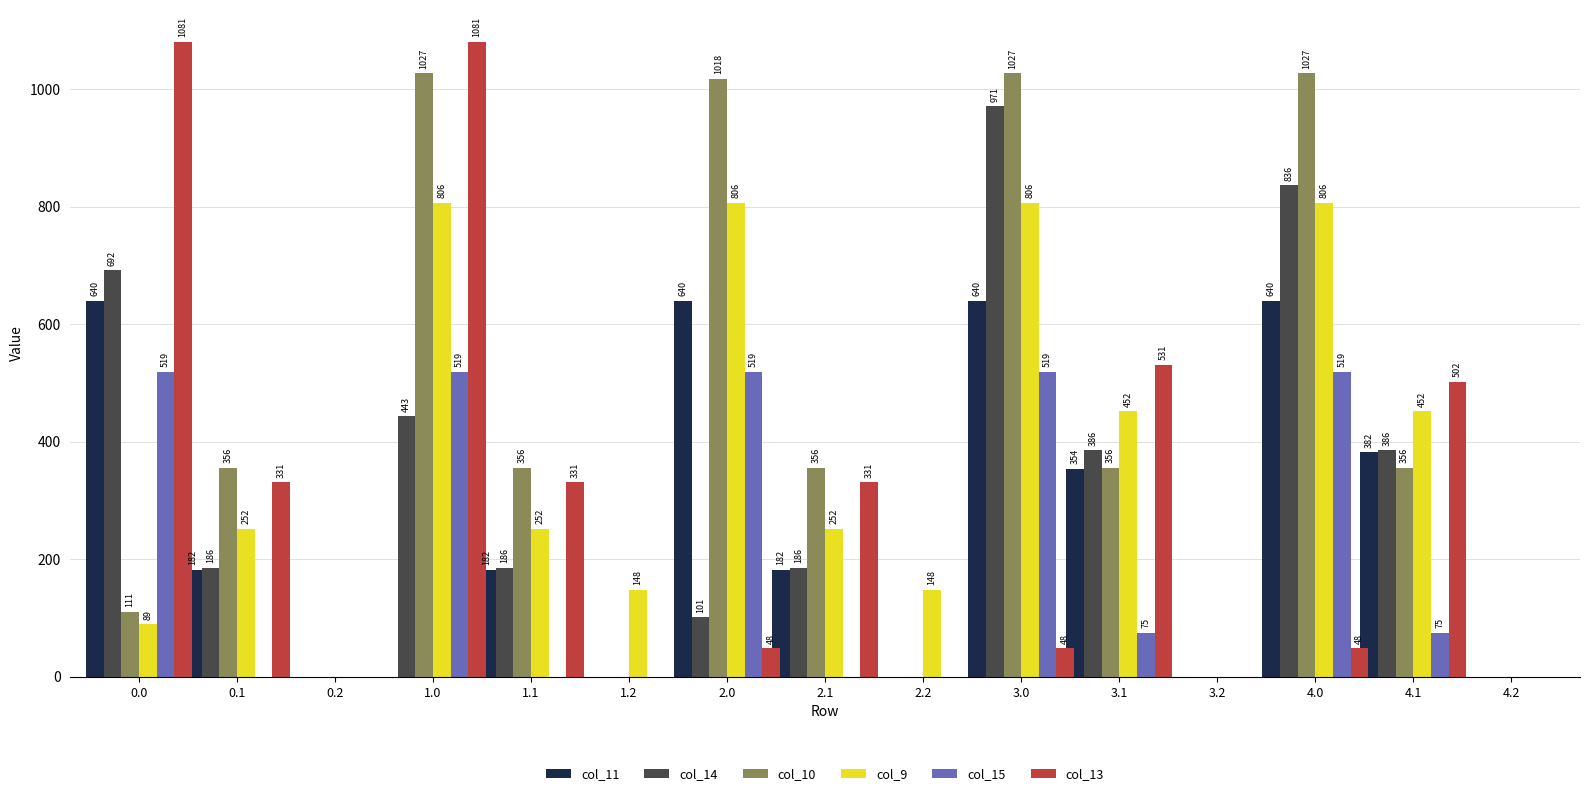

The value of col_9 at 3.2 is 335.8. True or false?

False